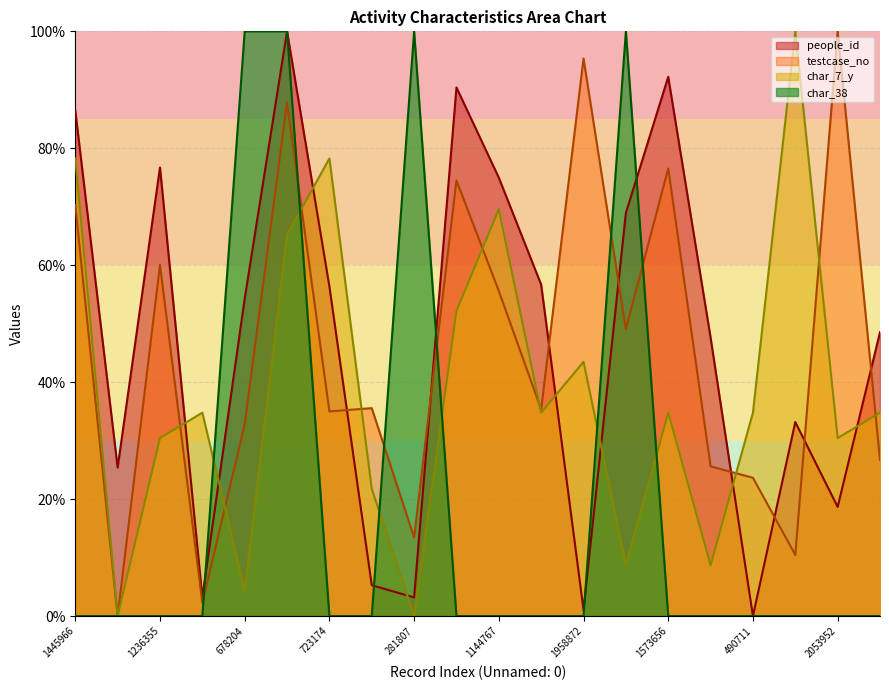

Is the value of char_38 at 2053952 greater than the value of people_id at 723174?

No